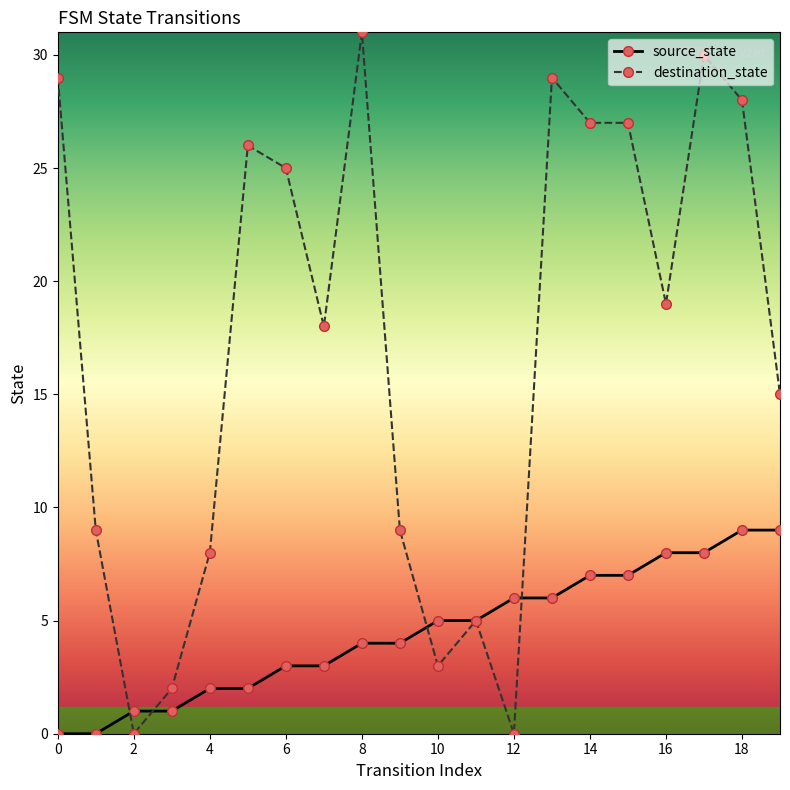

How many distinct data groups are displayed?

2